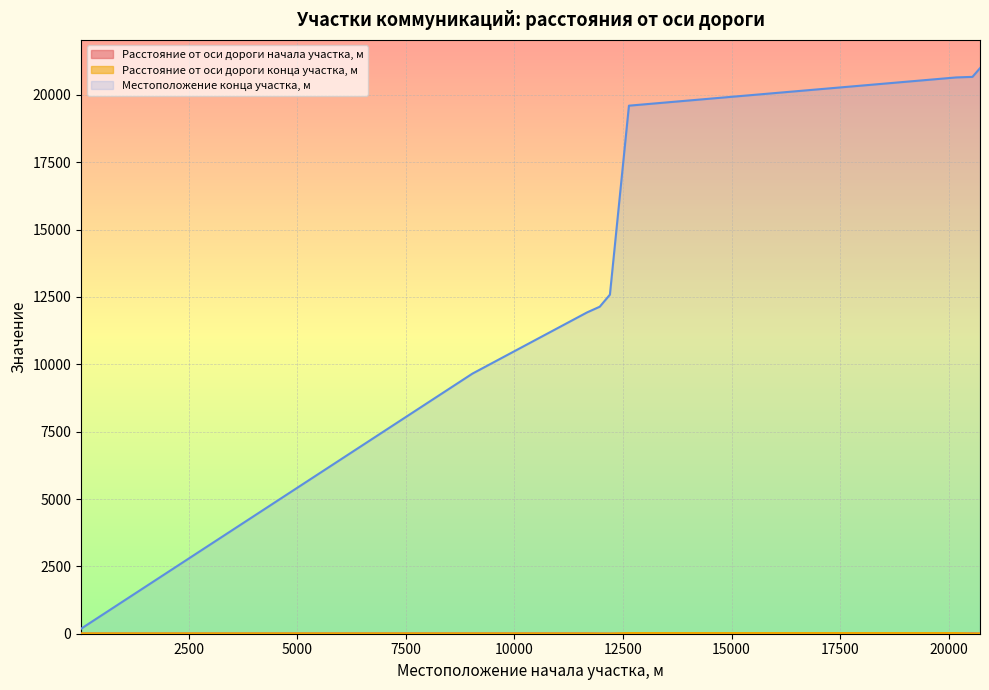

What is the maximum value shown in the chart?

20992